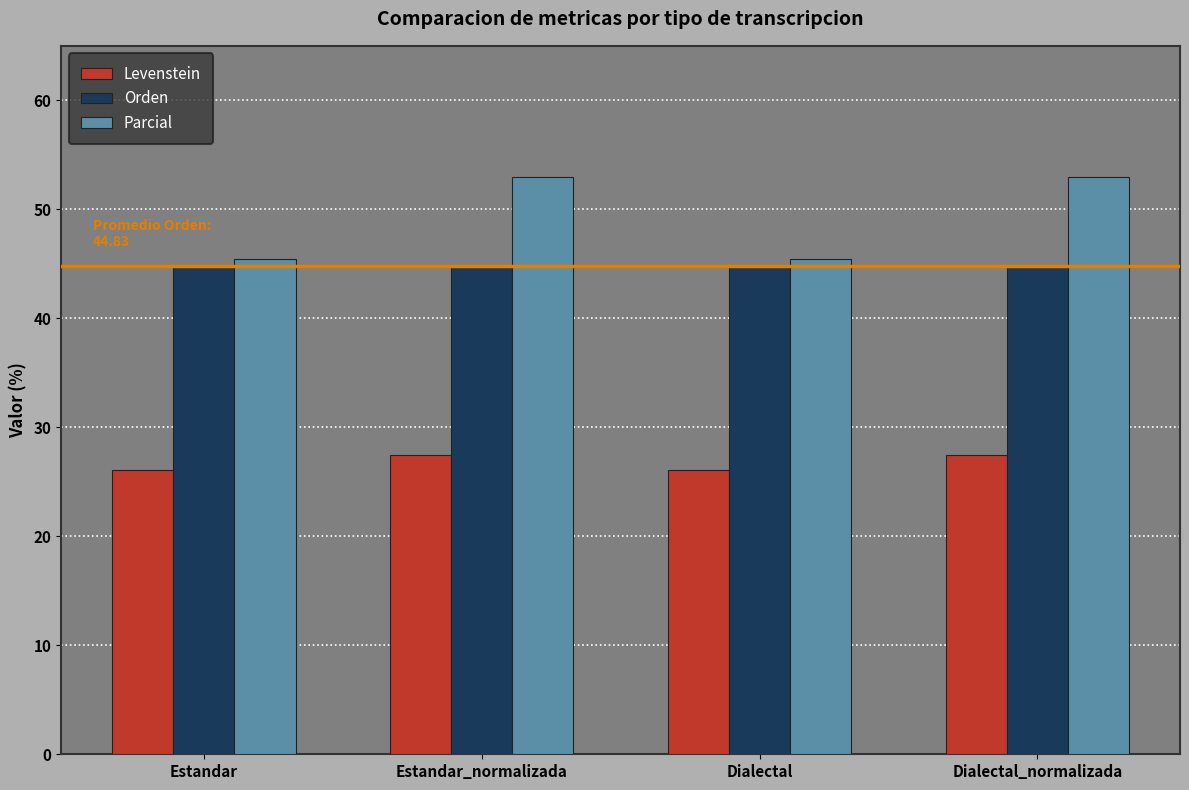

What is the total value across all series at Dialectal?

116.4